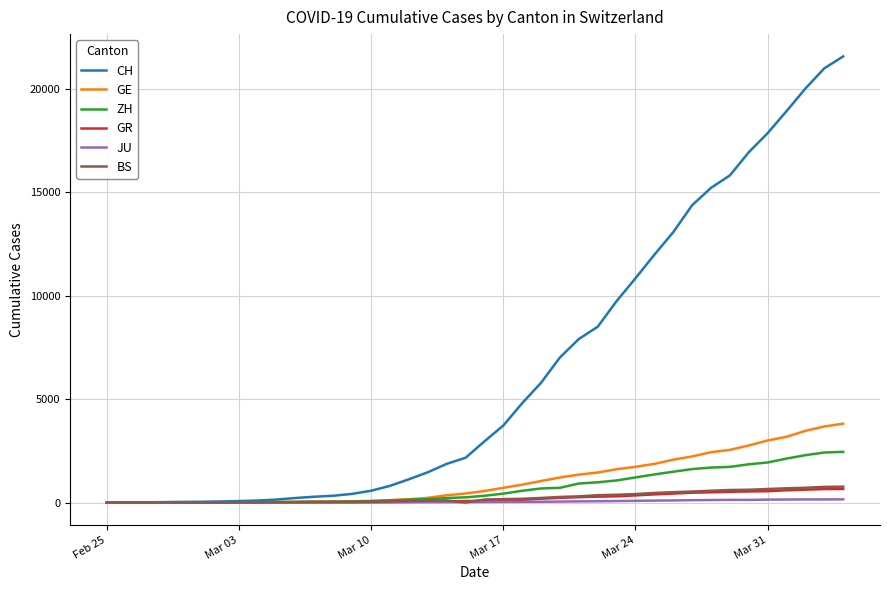

Which series has the widest spread of values?

CH